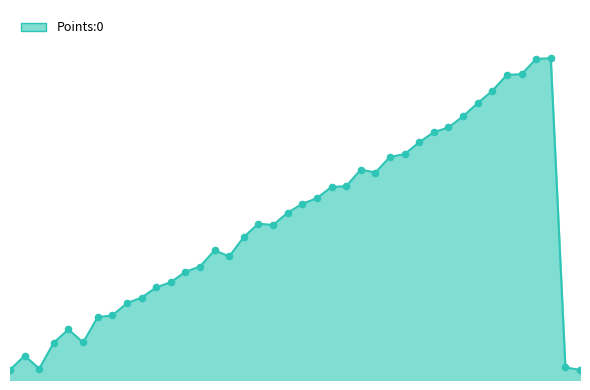

Is this an area chart (filled region under the line)?

Yes